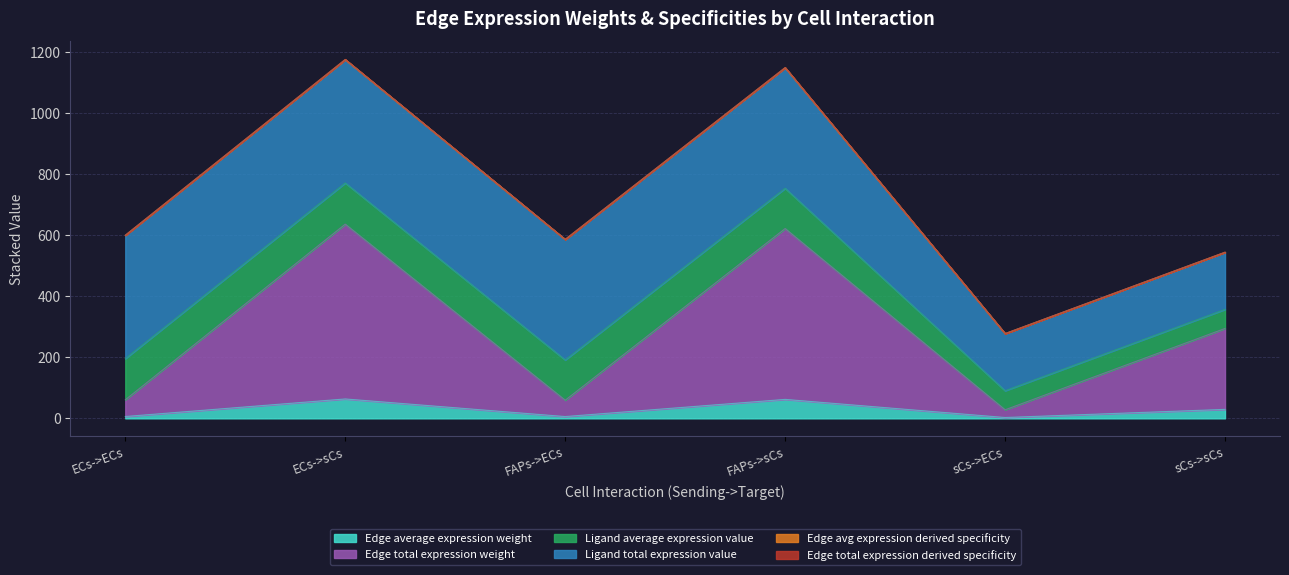

At which category does Edge avg expression derived specificity reach its first local peak?

ECs->sCs